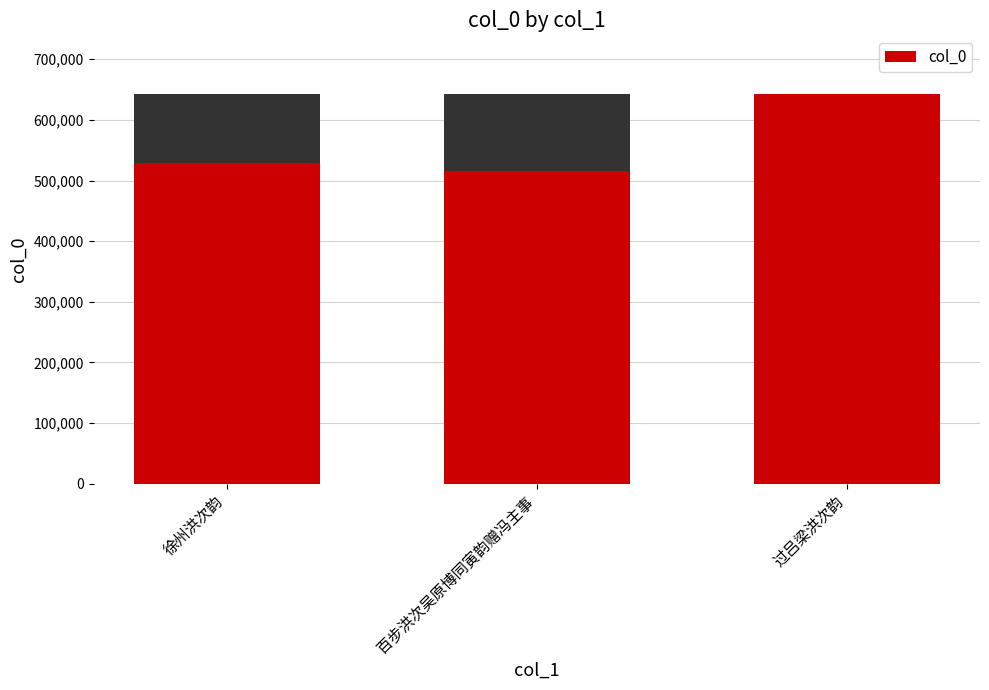

At which category does the chart reach its minimum across all series?

百步洪次吴原博同寅韵赠冯主事